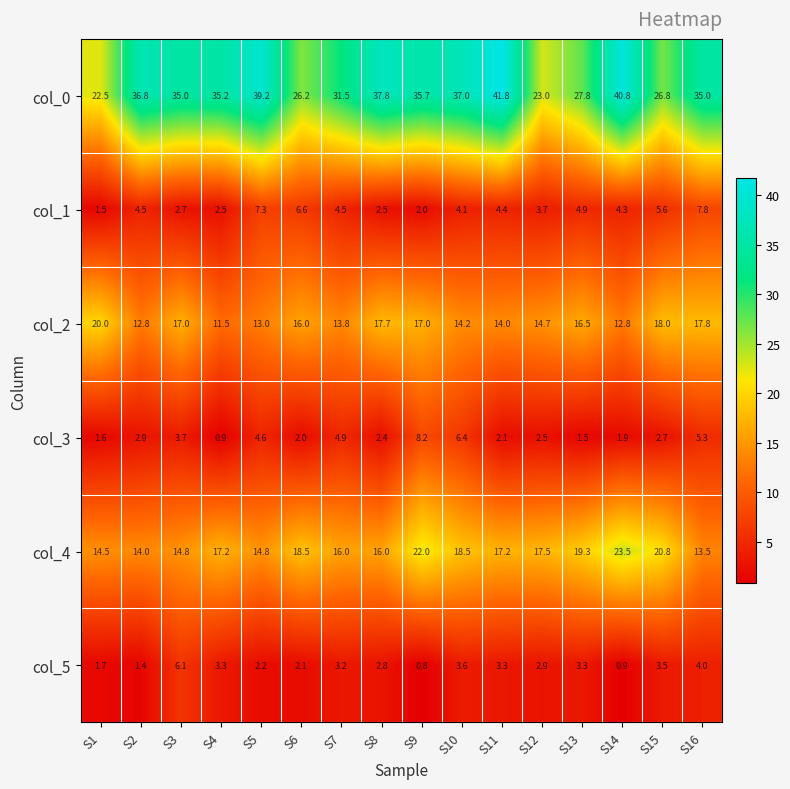

What is the maximum value shown in the chart?

41.8